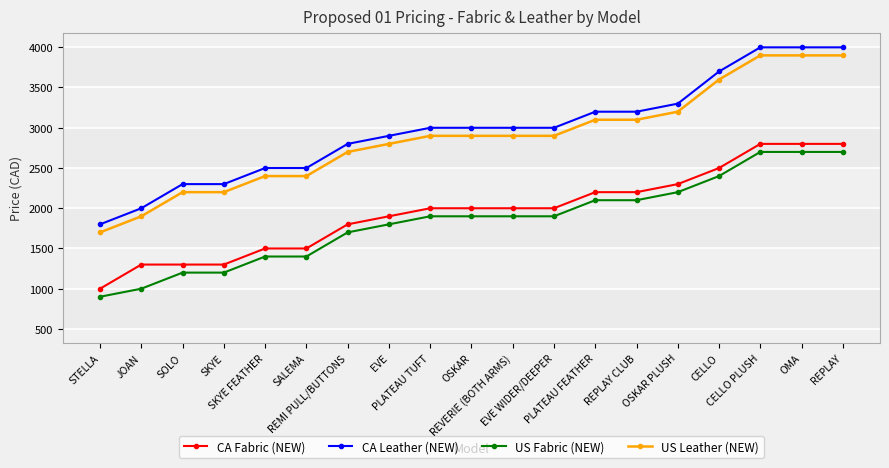

How many values in the US Leather (NEW) series are below 2899?

8